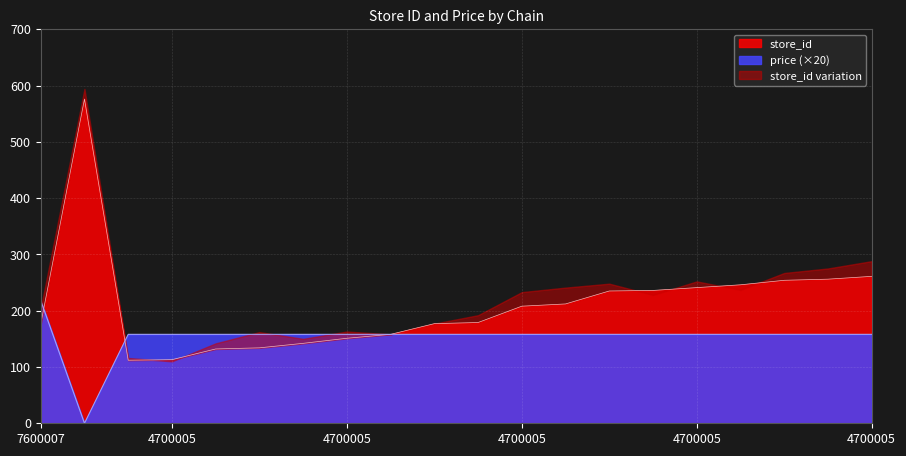

True or false: price has a value of 217 at 4700005.

False